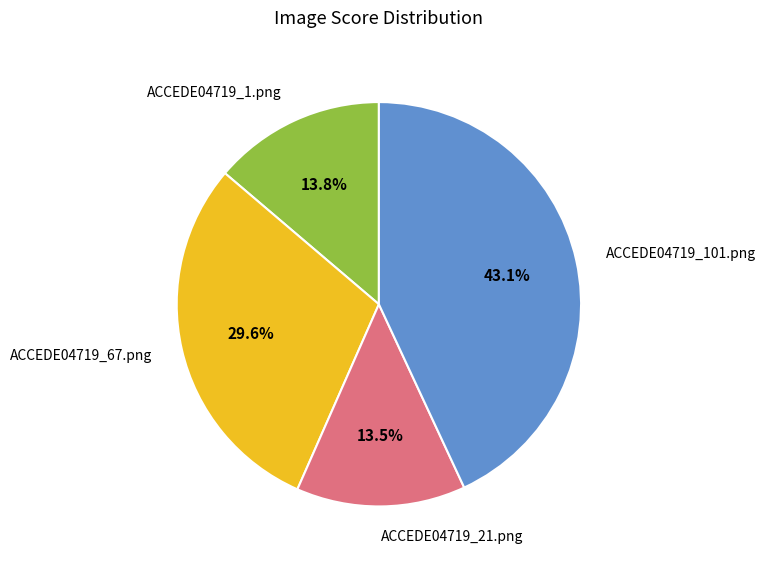

True or false: ACCEDE04719_1.png accounts for 7% of the total.

False